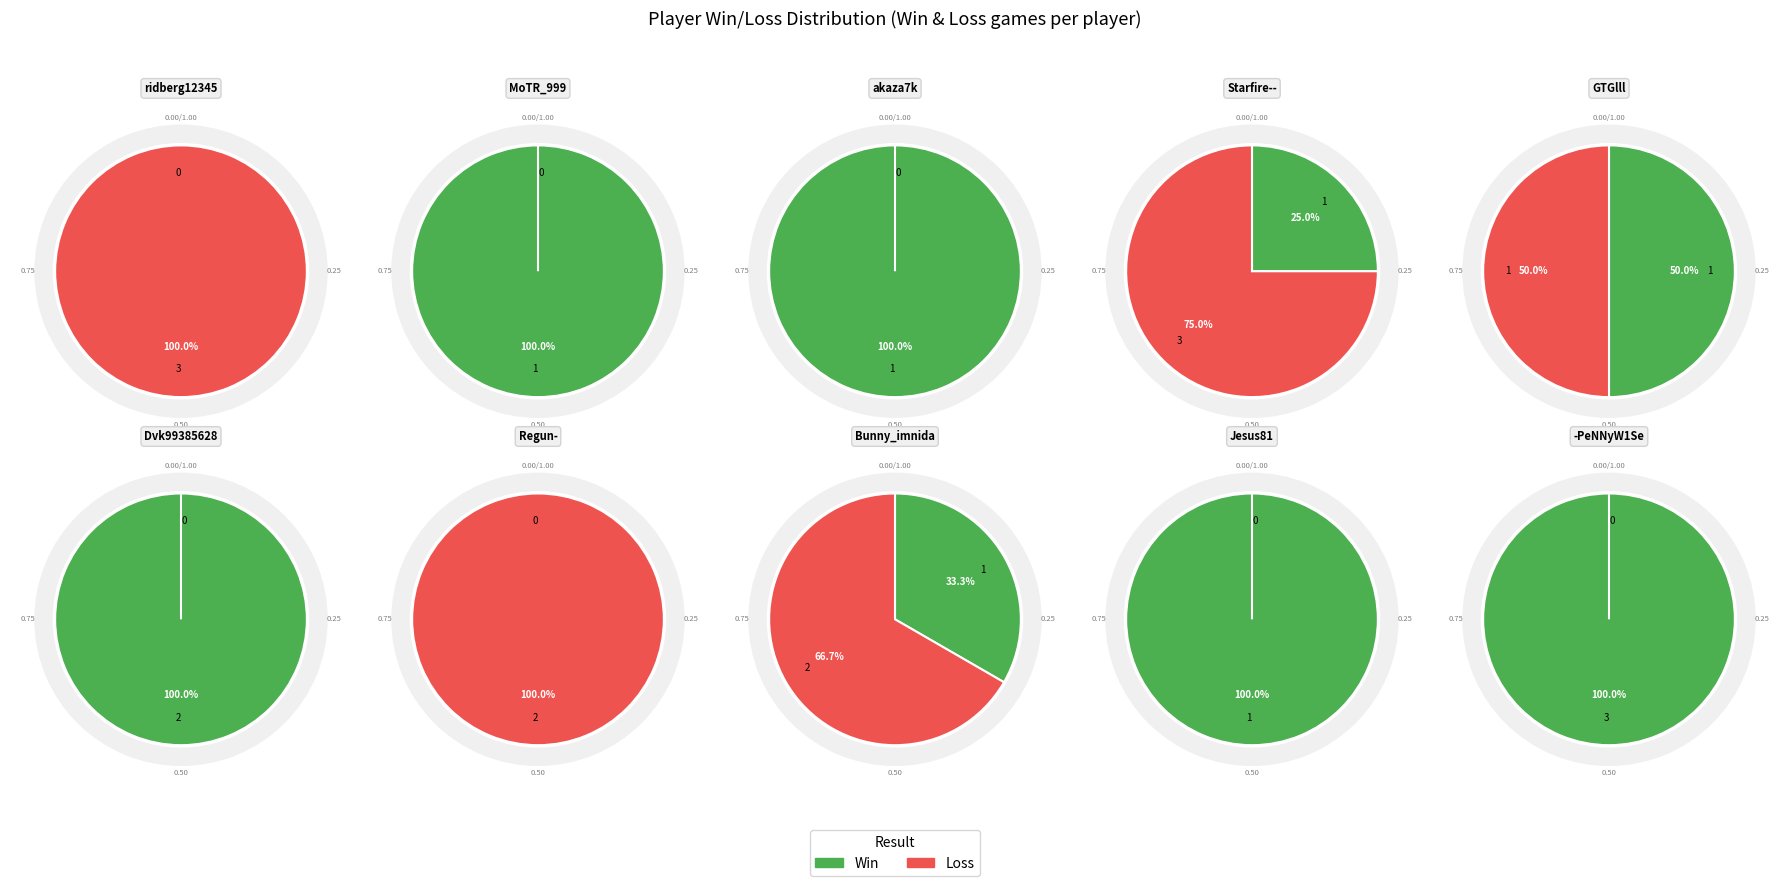

What portion of the pie excludes 8?

90.9%